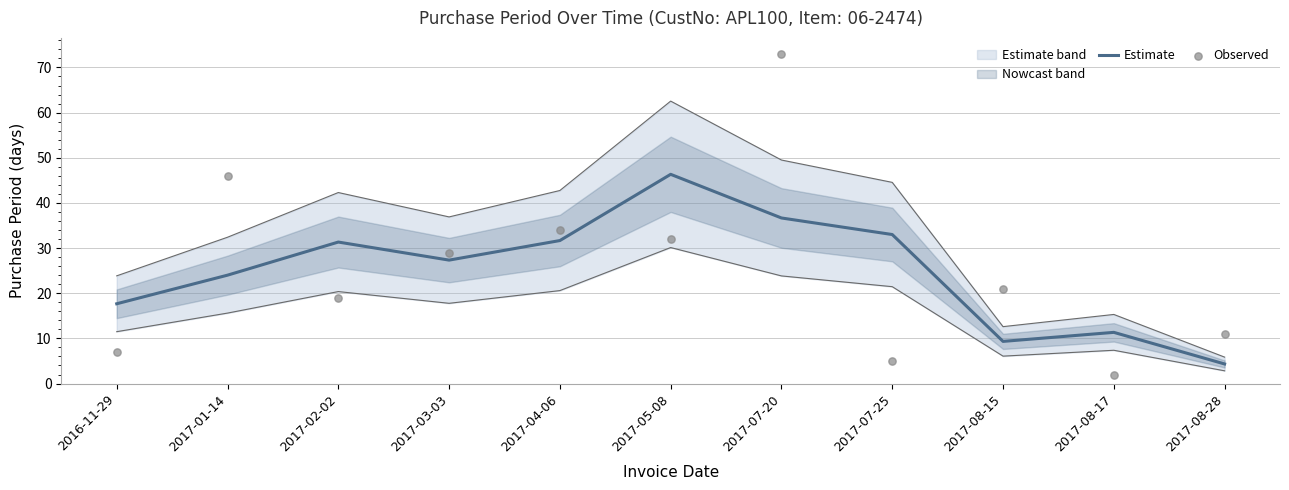

At which category is the sum across all series the highest?

2017-07-20